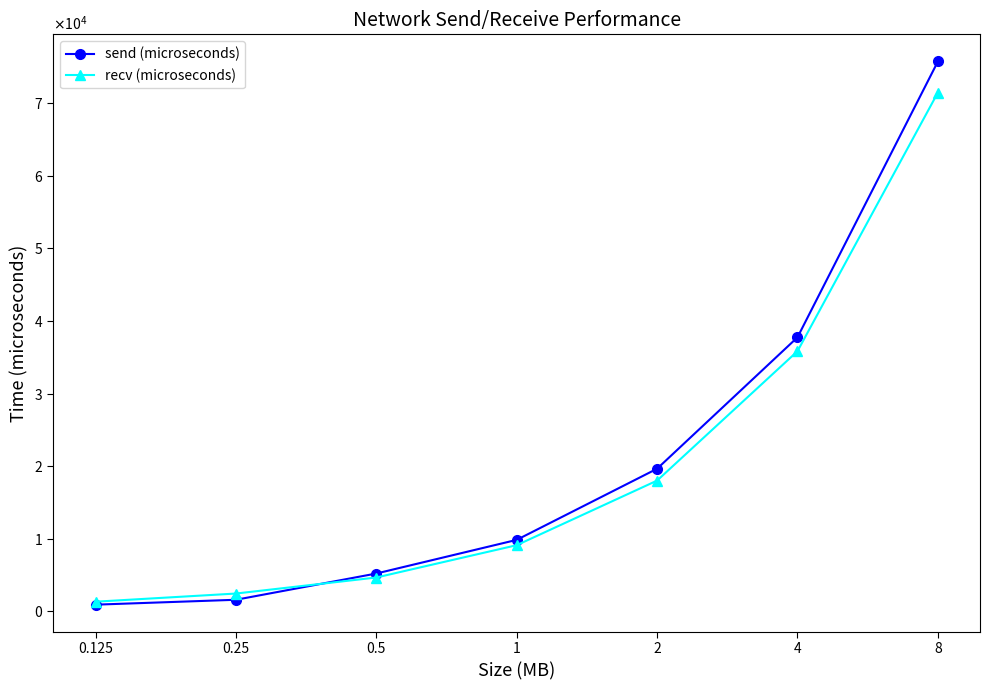

What is the difference between the maximum and minimum values in the send (microseconds) series?

74901